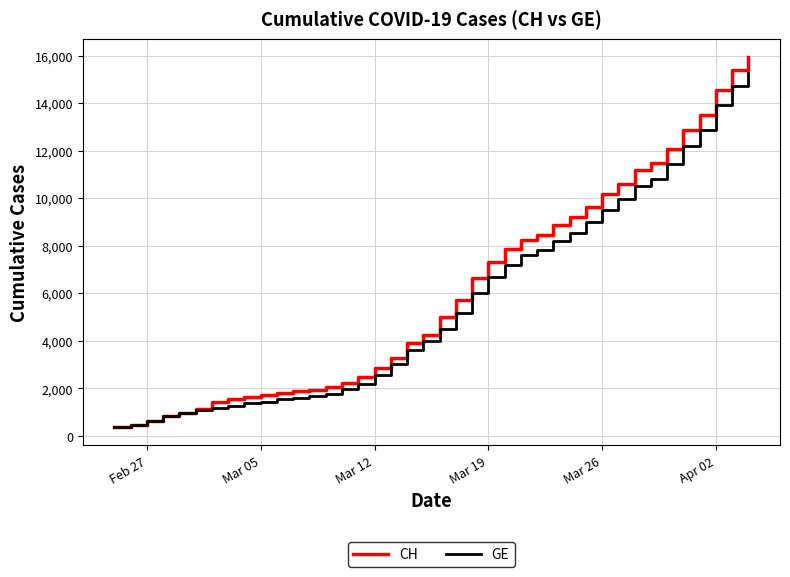

What is the maximum value shown in the chart?

15926